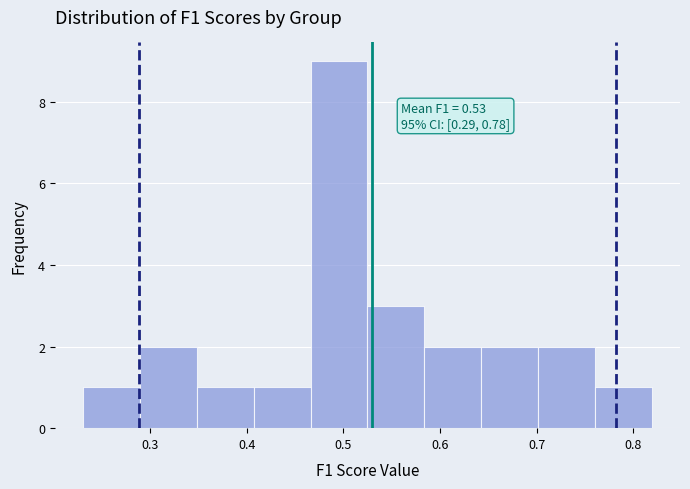

Which range on the x-axis has the tallest bar?

0.47 to 0.52